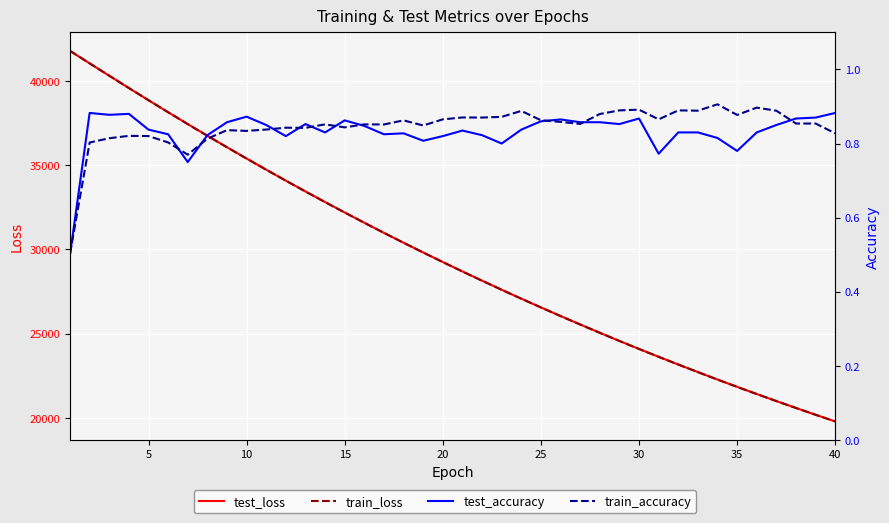

What is the value of the train_loss point at the 27th from the left?

25541.1